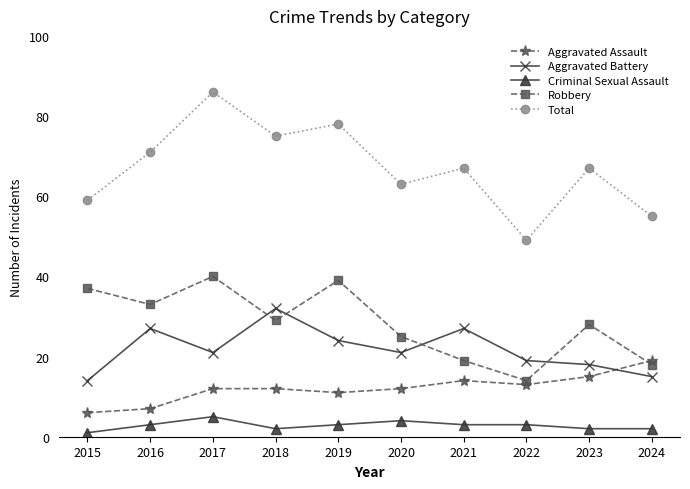

Reading left to right, list all the values displayed in this chart.

Aggravated Assault: 6	7	12	12	11	12	14	13	15	19
Aggravated Battery: 14	27	21	32	24	21	27	19	18	15
Criminal Sexual Assault: 1	3	5	2	3	4	3	3	2	2
Robbery: 37	33	40	29	39	25	19	14	28	18
Total: 59	71	86	75	78	63	67	49	67	55